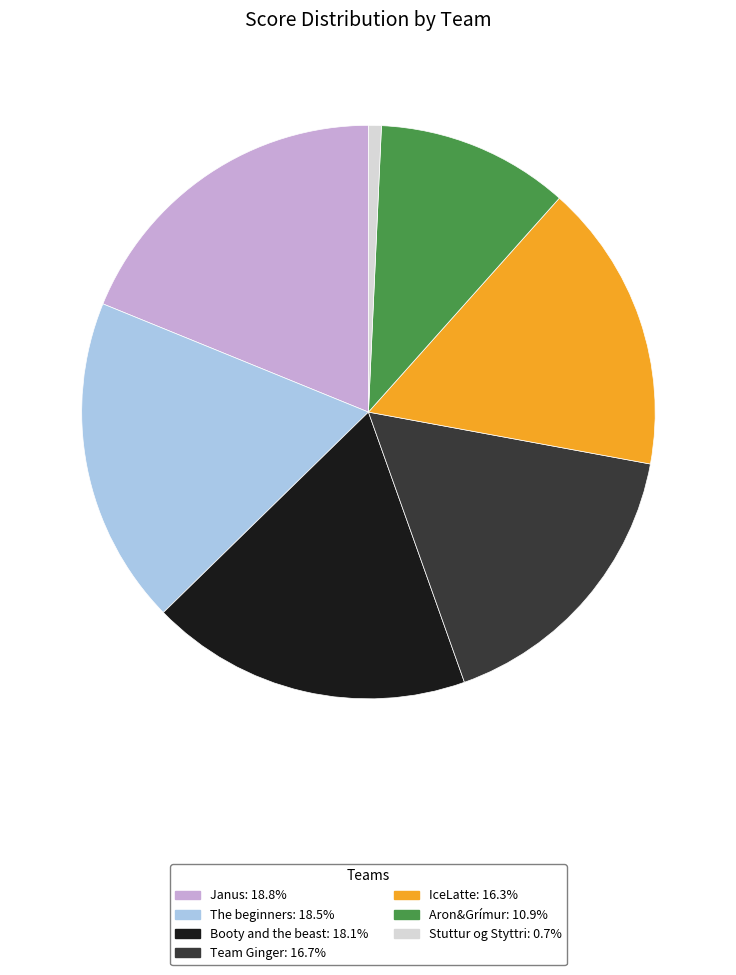

Approximately how many times larger is the value at IceLatte compared to Janus?

0.9